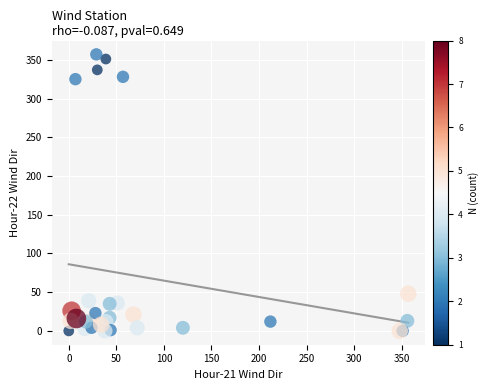

What Y value in the scatter plot is closest to 178?

48